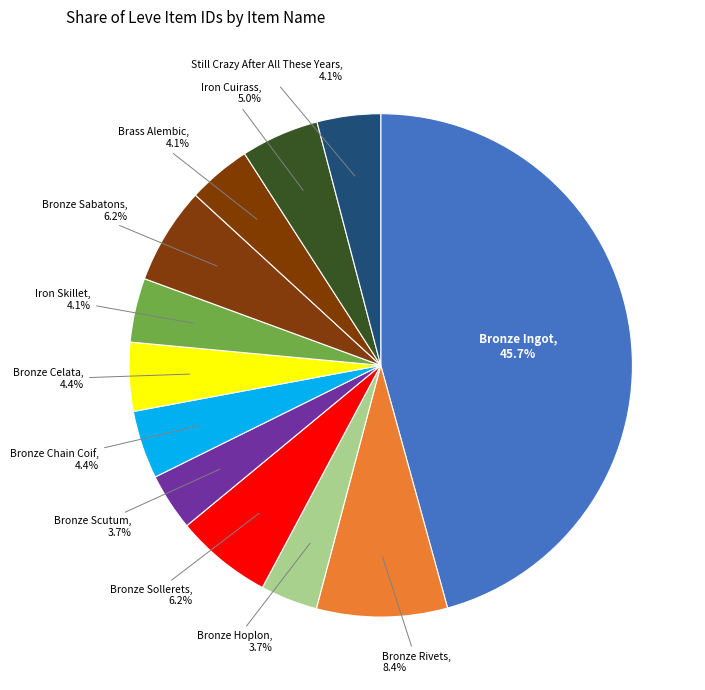

Count the number of slices in the pie.

12